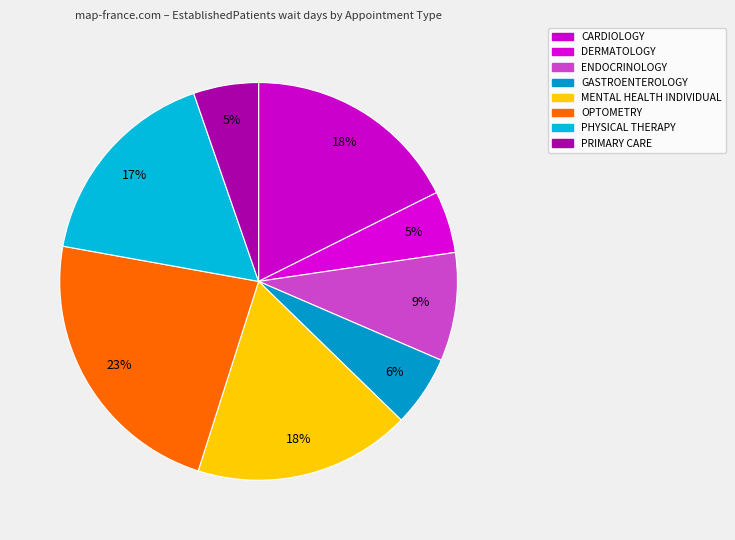

How many slices are in this pie chart?

8